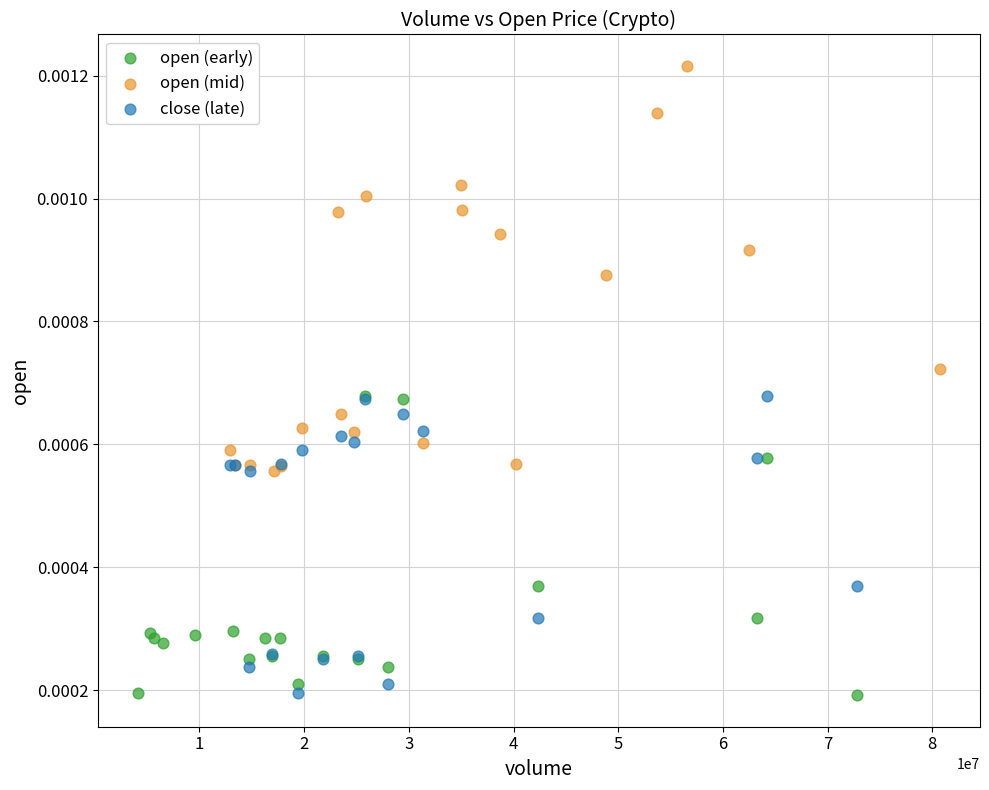

Which series contains the highest Y value?

open (mid)